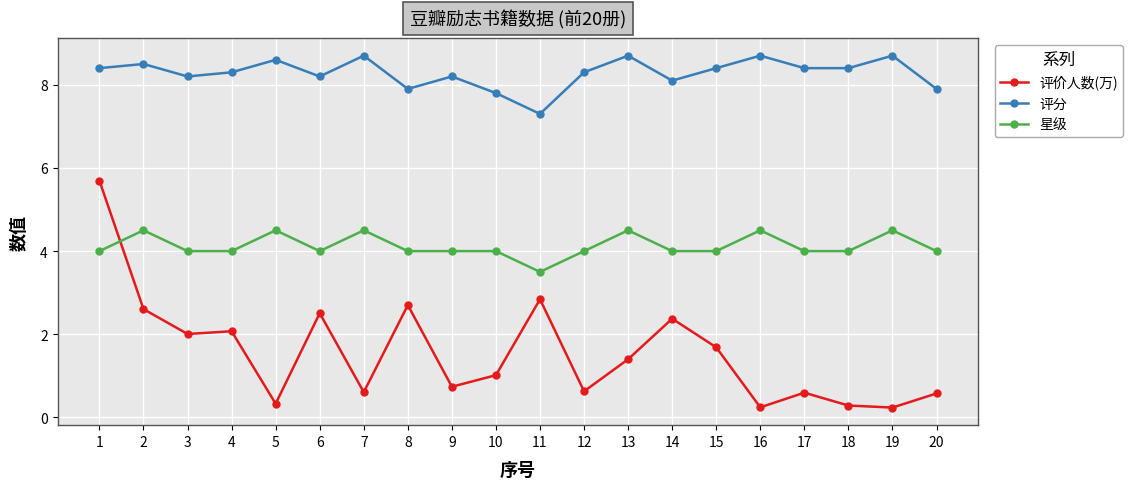

Does the chart have visible grid lines?

Yes